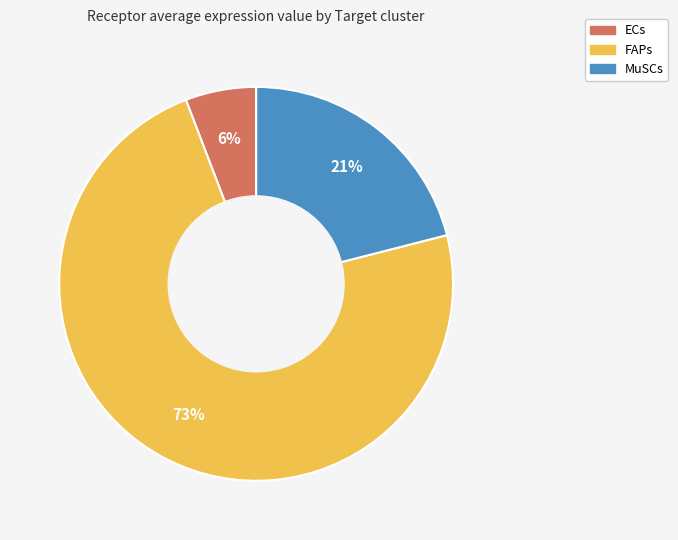

Rank the categories by value from highest to lowest.

FAPs, MuSCs, ECs